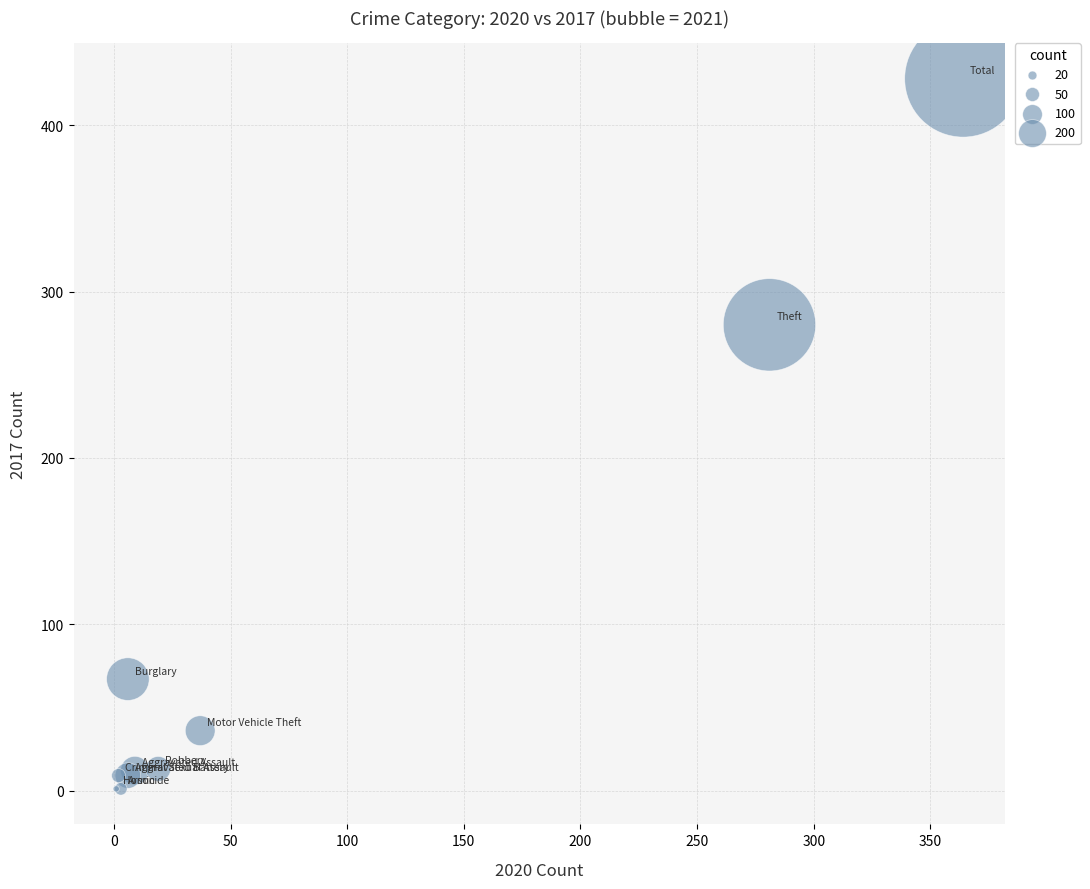

What Y value in the scatter plot is closest to 214?

280